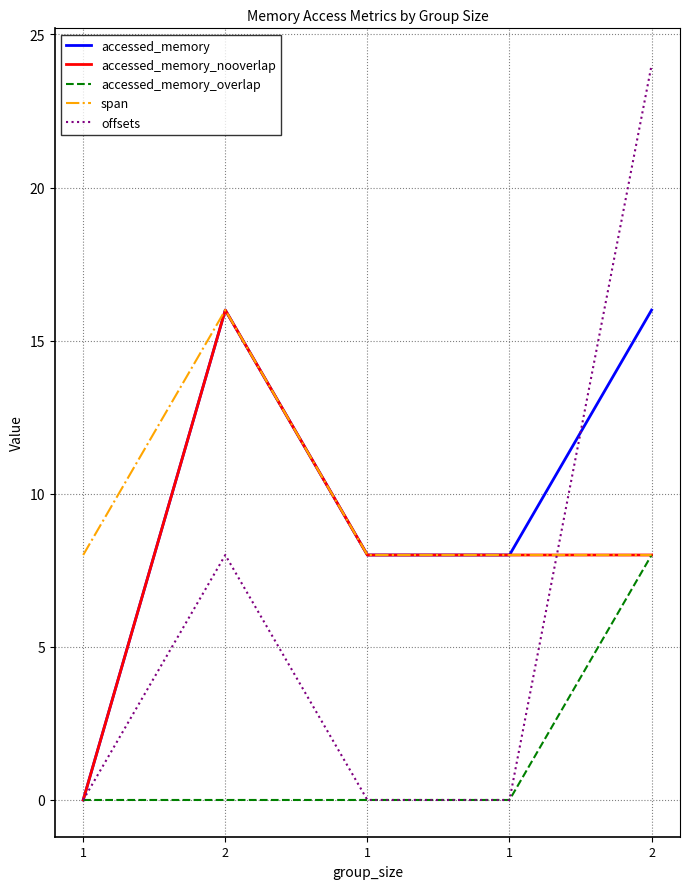

What are all the series names shown in the legend?

accessed_memory, accessed_memory_nooverlap, accessed_memory_overlap, span, offsets